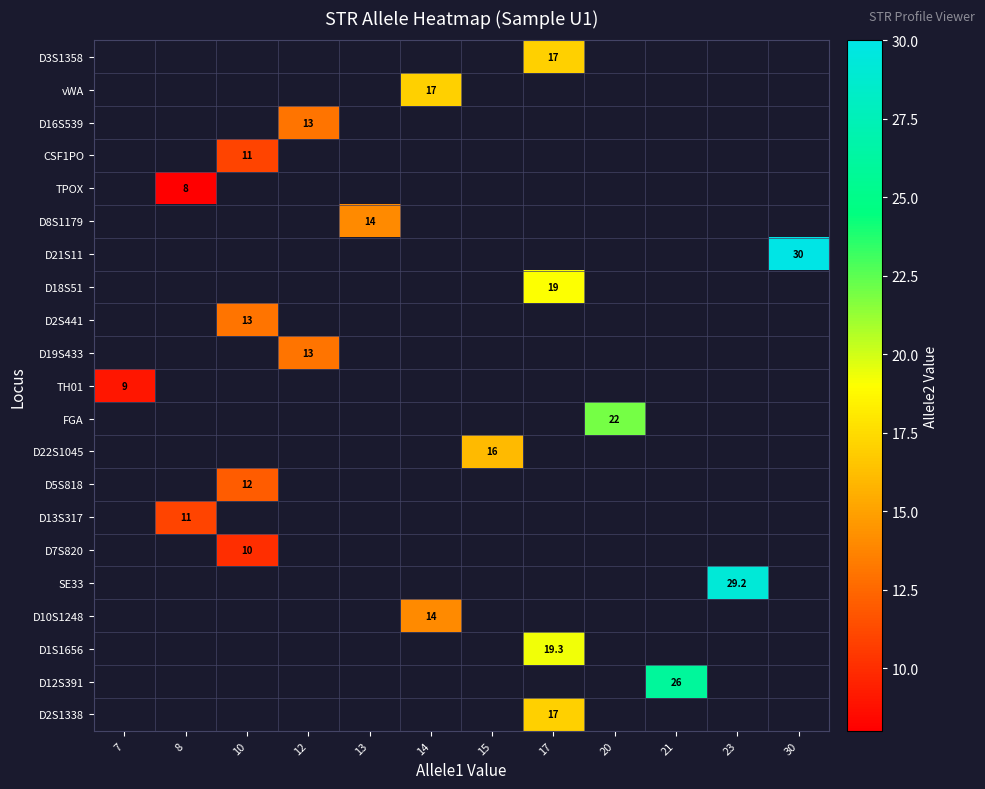

At which category does the chart reach its minimum across all series?

8